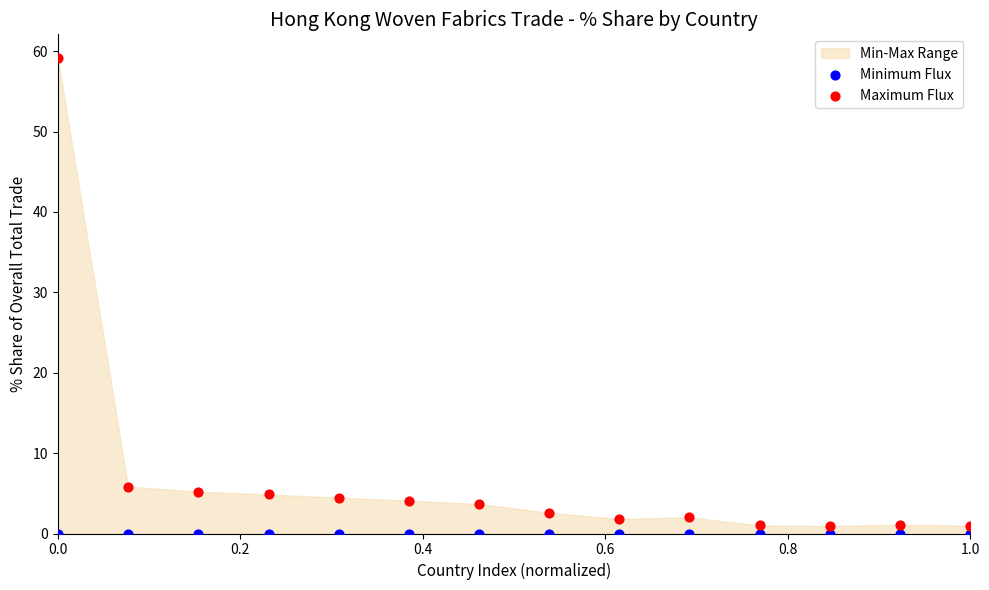

Which series contains the lowest Y value?

Minimum Flux